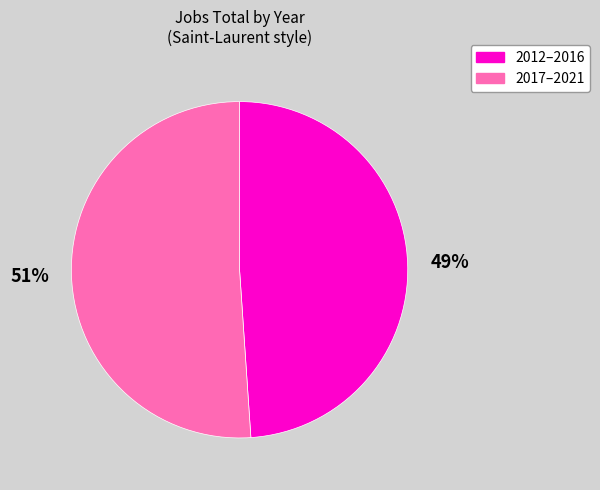

To the nearest percent, what is the average slice percentage?

50%